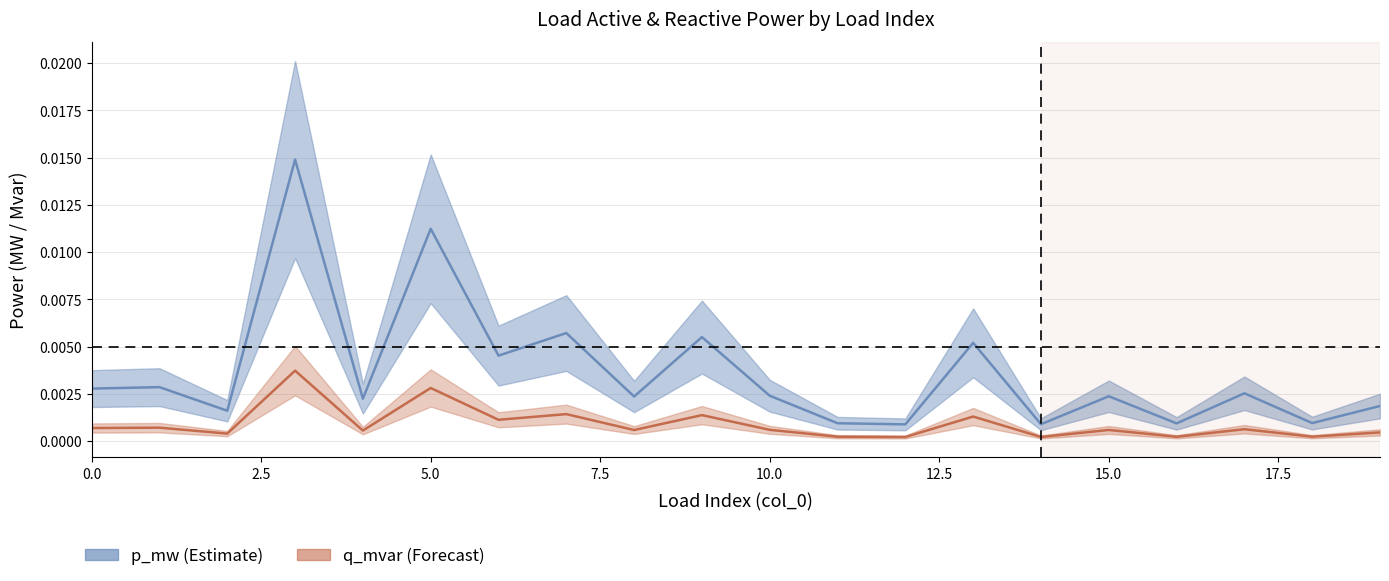

True or false: q_mvar and p_mw cross at least once.

False